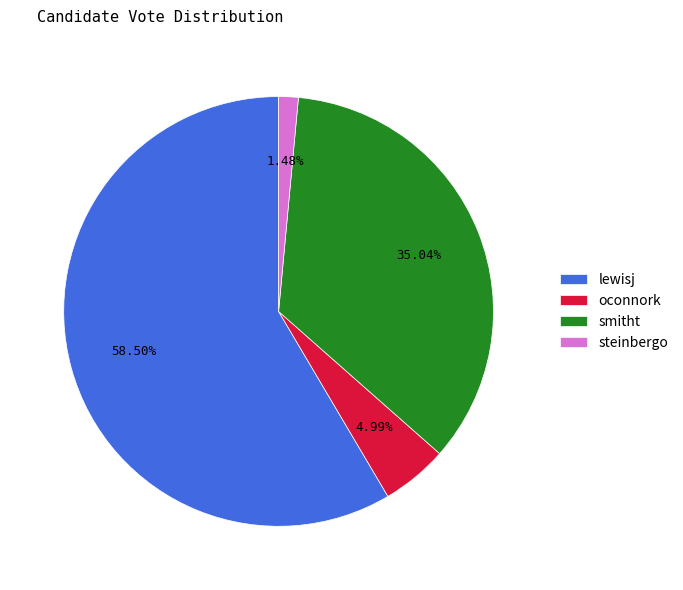

Is the sum of lewisj and smitht greater than half?

Yes